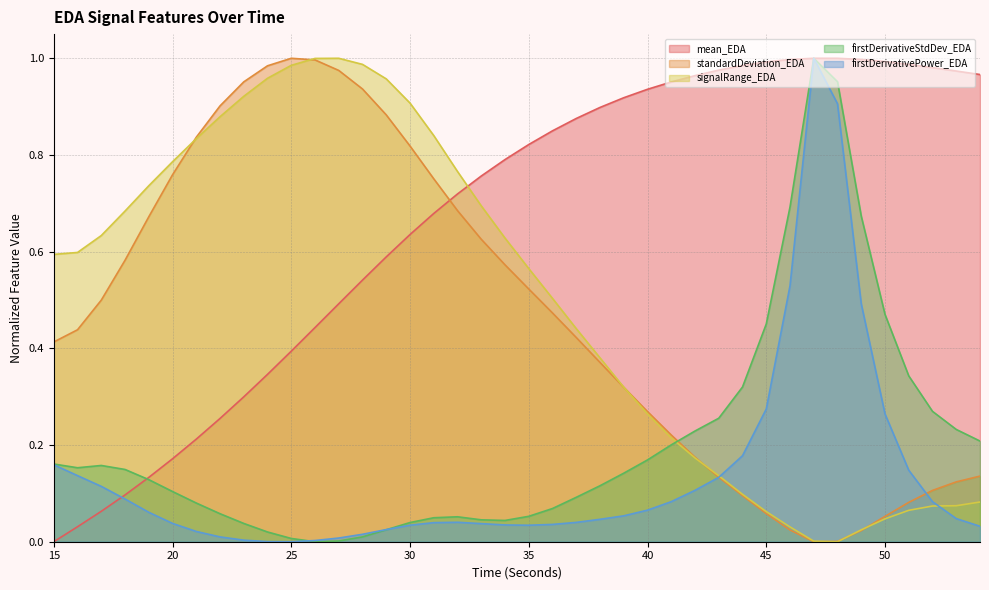

Is it true that firstDerivativeStdDev_EDA equals 0.4 at 43?

False